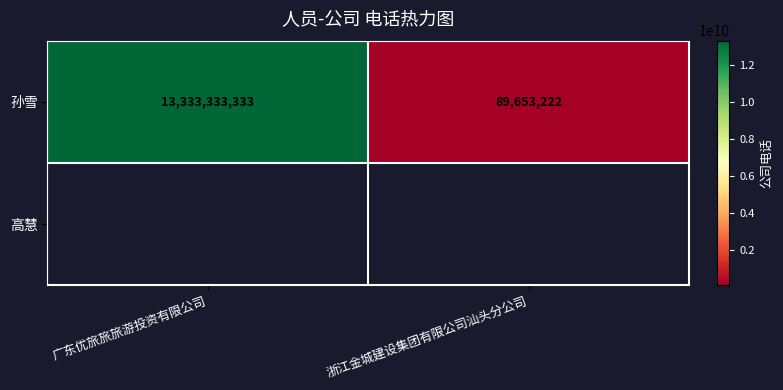

How many values are between 89653222 and 13333333333?

2